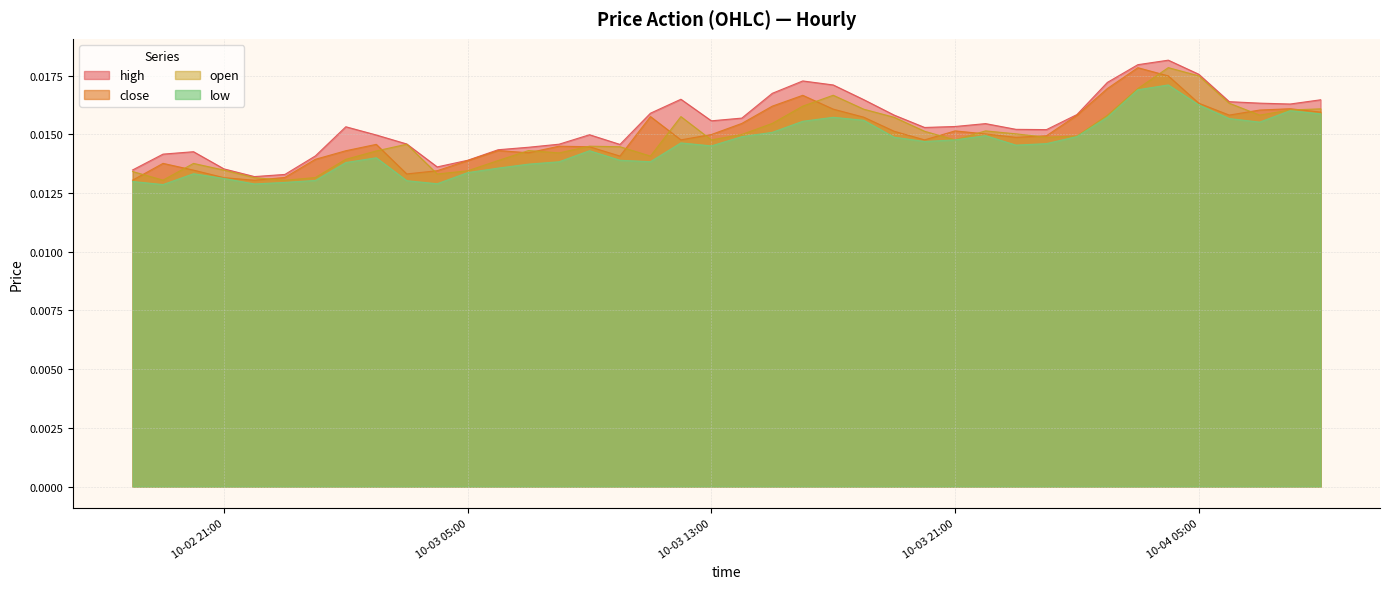

How many series are shown in this chart?

4